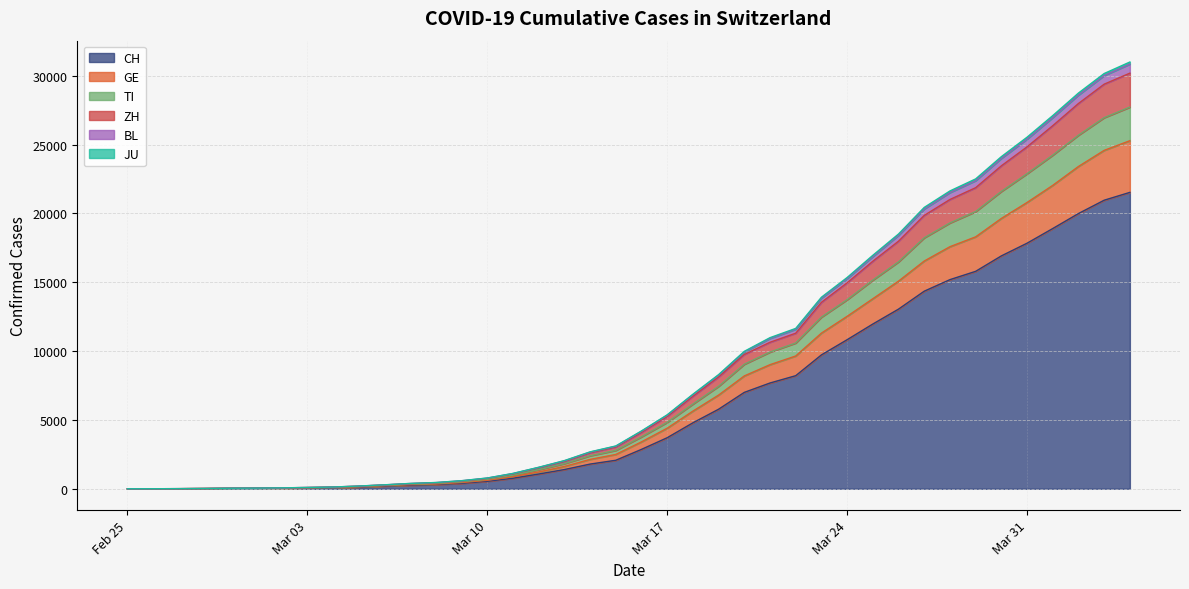

At which label does CH reach its peak?

2020-04-04